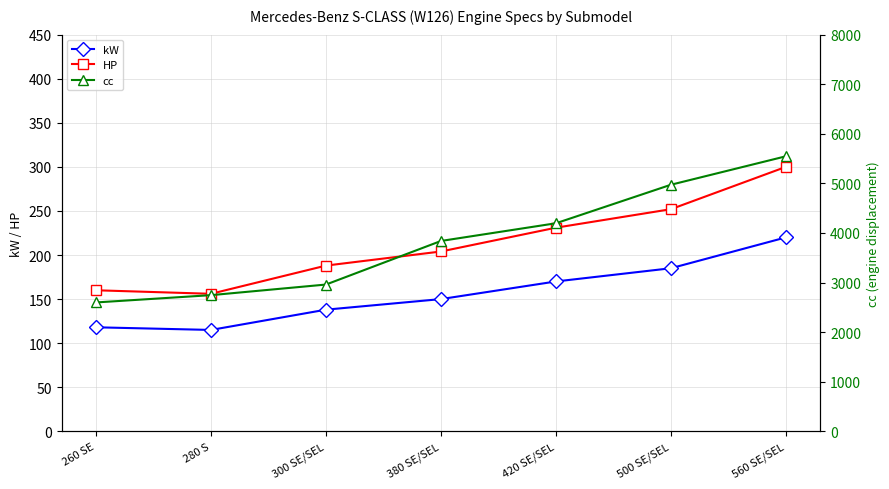

At which label does HP first exceed 204?

420 SE/SEL